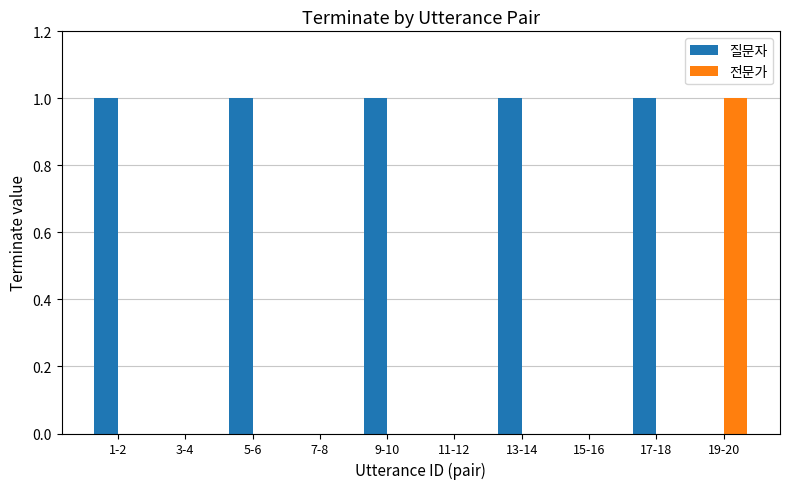

True or false: 전문가 has a value of 0 at 15-16.

True